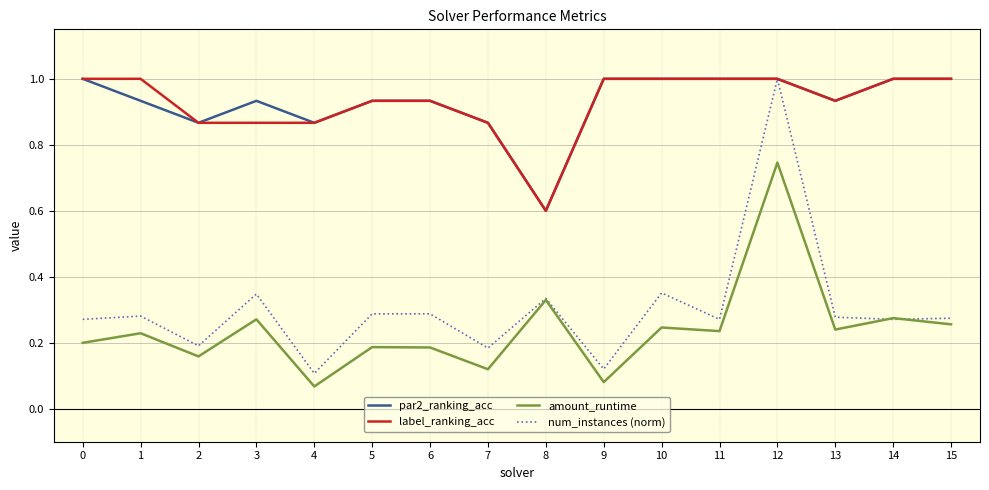

What is the sum of all label_ranking_acc values?

14.9